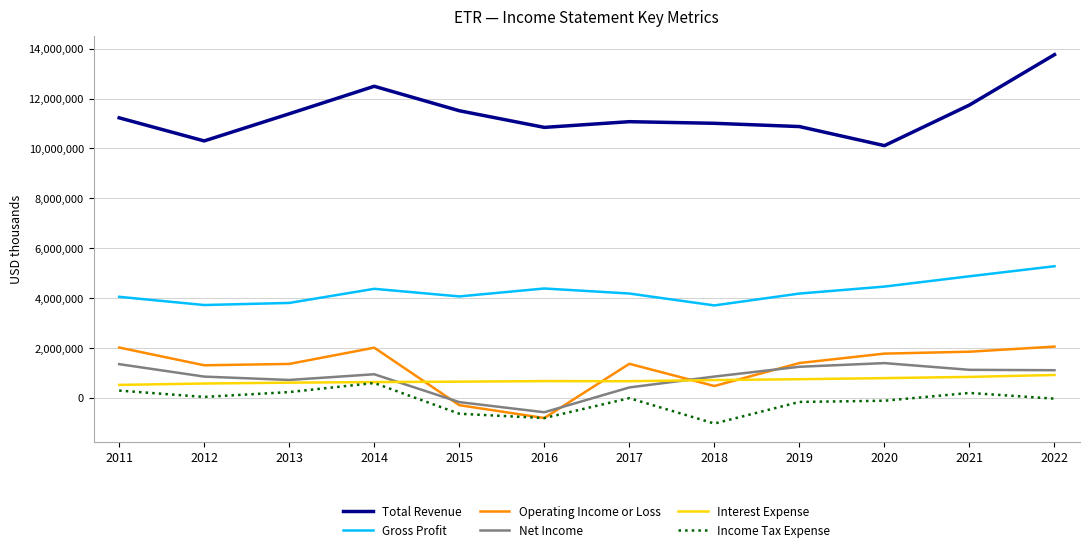

At which label is Total Revenue closest to 11938900?

2021